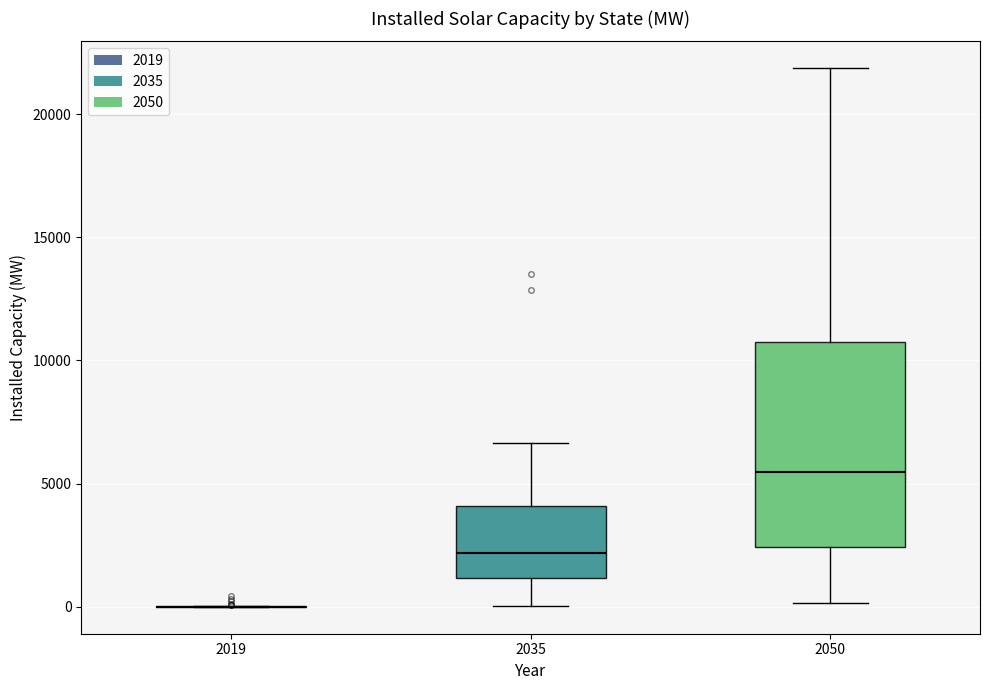

Reading left to right, transcribe this box plot: for each box, give where its median line is, the range the box spans, and where its two whiskers end, as read against the y-axis. The values are not printed on the chart, so give them approximately, as read against the axis.

2019: box collapsed to a line at 0, whiskers 0 to 0
2035: median 2000, box 1000 to 4000, whiskers 0 to 6500
2050: median 5500, box 2500 to 10500, whiskers 0 to 22000